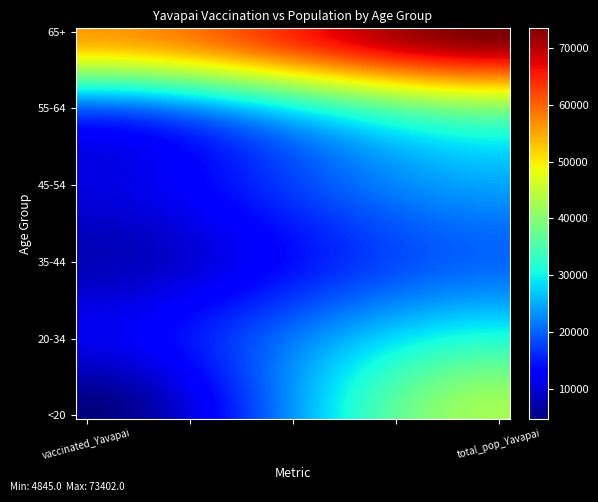

How many categories are shown in the chart?

2